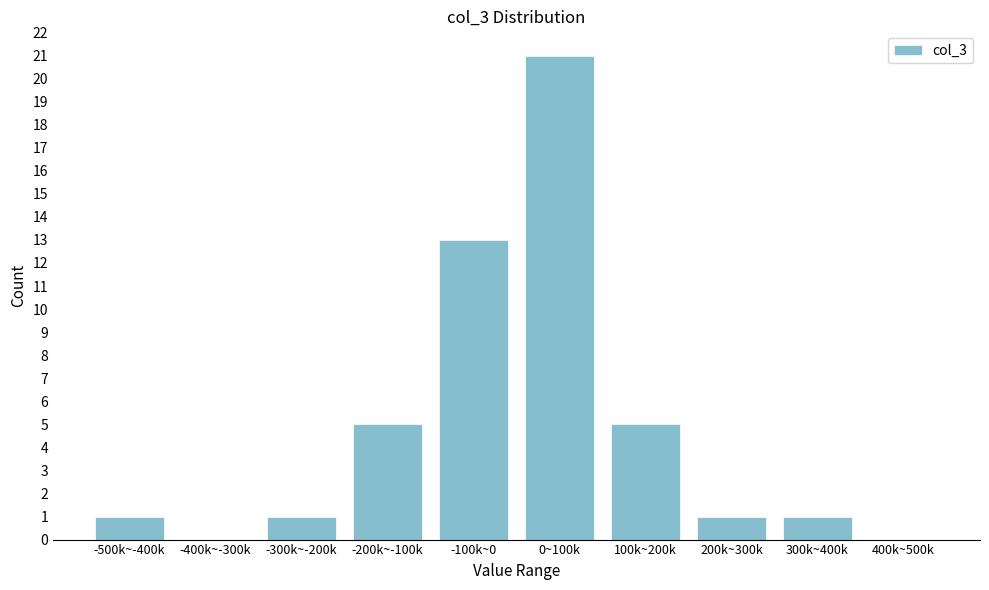

Reading right to left, transcribe all the data shown in this chart.

400k~500k=0	300k~400k=1	200k~300k=1	100k~200k=5	0~100k=21	-100k~0=13	-200k~-100k=5	-300k~-200k=1	-400k~-300k=0	-500k~-400k=1